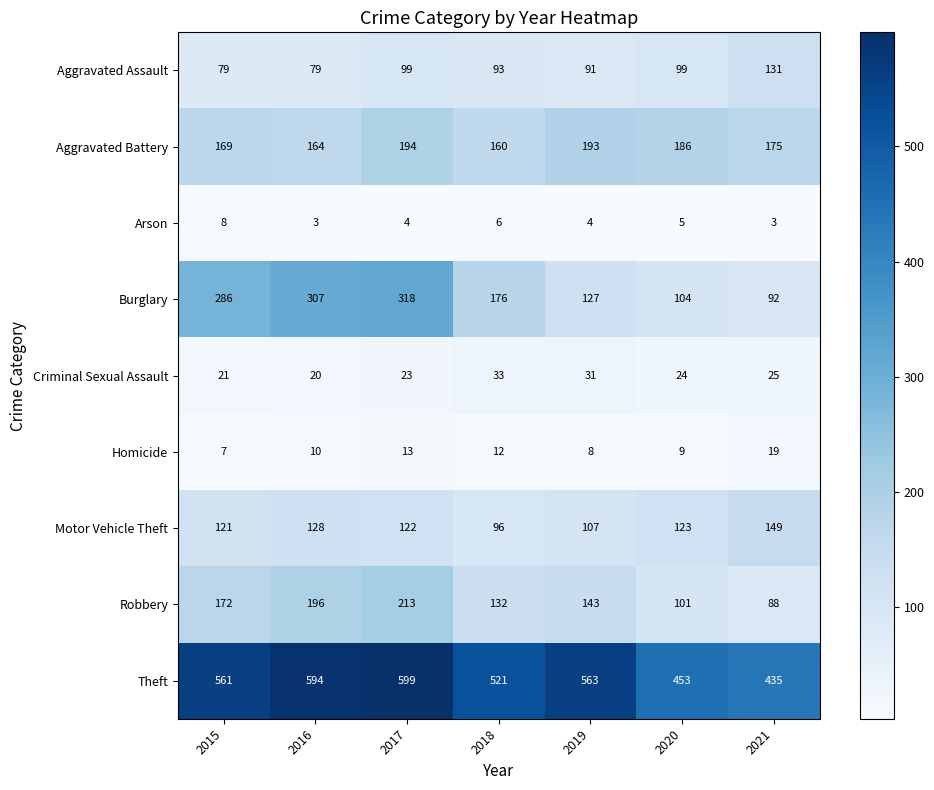

What is the total value across all series at 2020?

1104